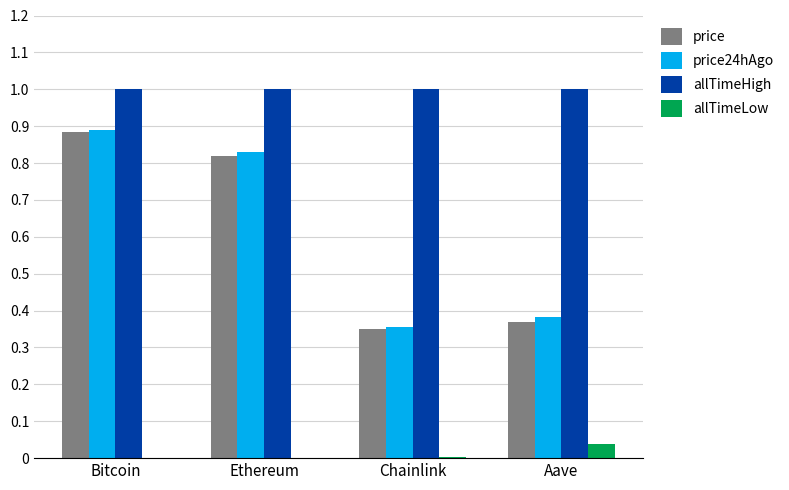

Which series has the largest total across all categories?

allTimeHigh